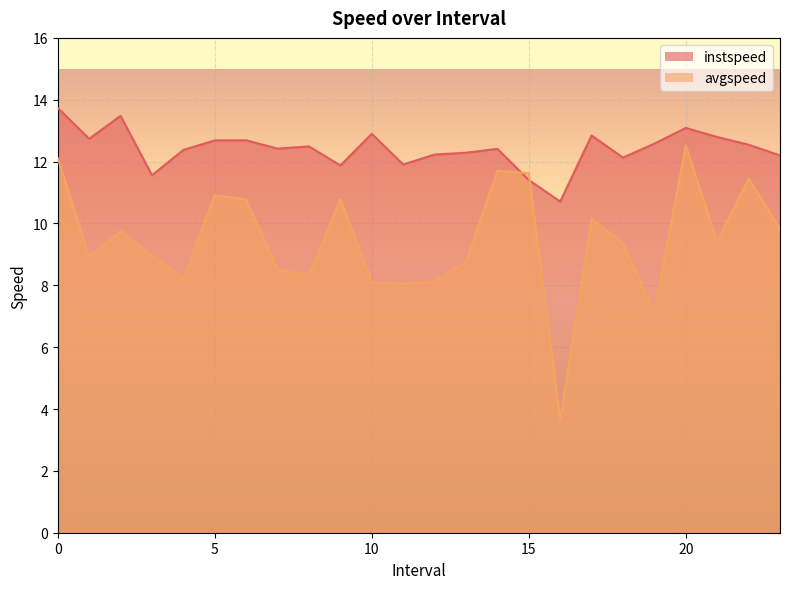

Reading right to left, what are all the values shown in this chart?

instspeed: 12.2	12.5	12.8	13.1	12.6	12.1	12.8	10.7	11.4	12.4	12.3	12.2	11.9	12.9	11.9	12.5	12.4	12.7	12.7	12.4	11.6	13.5	12.7	13.7
avgspeed: 9.8	11.5	9.4	12.5	7.1	9.4	10.2	3.7	11.6	11.7	8.8	8.1	8.1	8.1	10.8	8.3	8.5	10.8	10.9	8.2	9.0	9.8	8.9	12.1